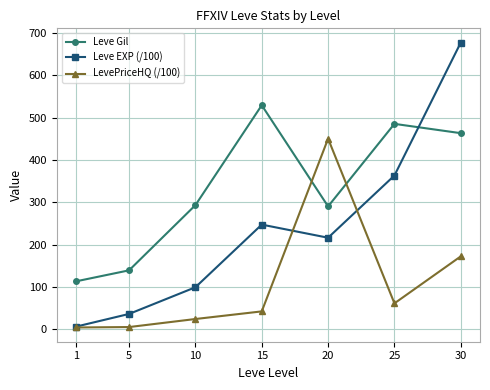

Is the value of LevePriceHQ (/100) at 1 greater than the value of Leve EXP (/100) at 30?

No